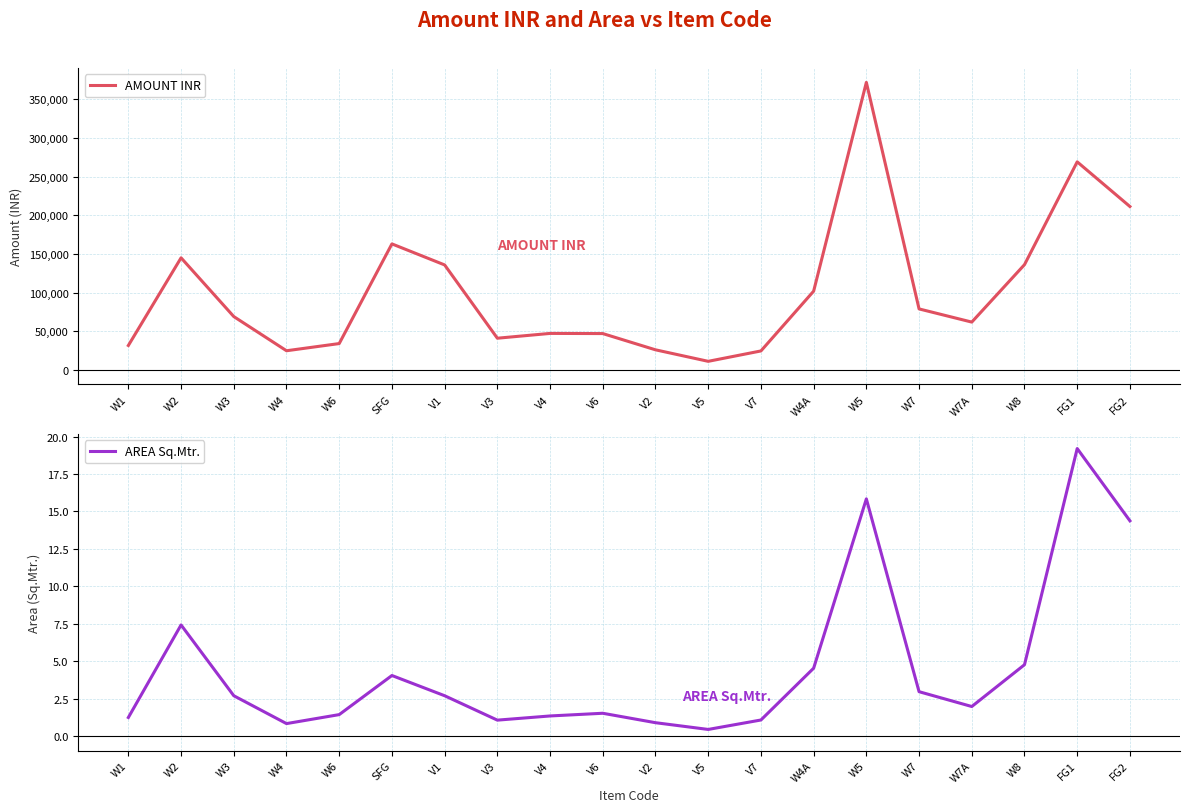

List the series in order of their peak value, highest first.

AMOUNT INR, AREA Sq.Mtr.